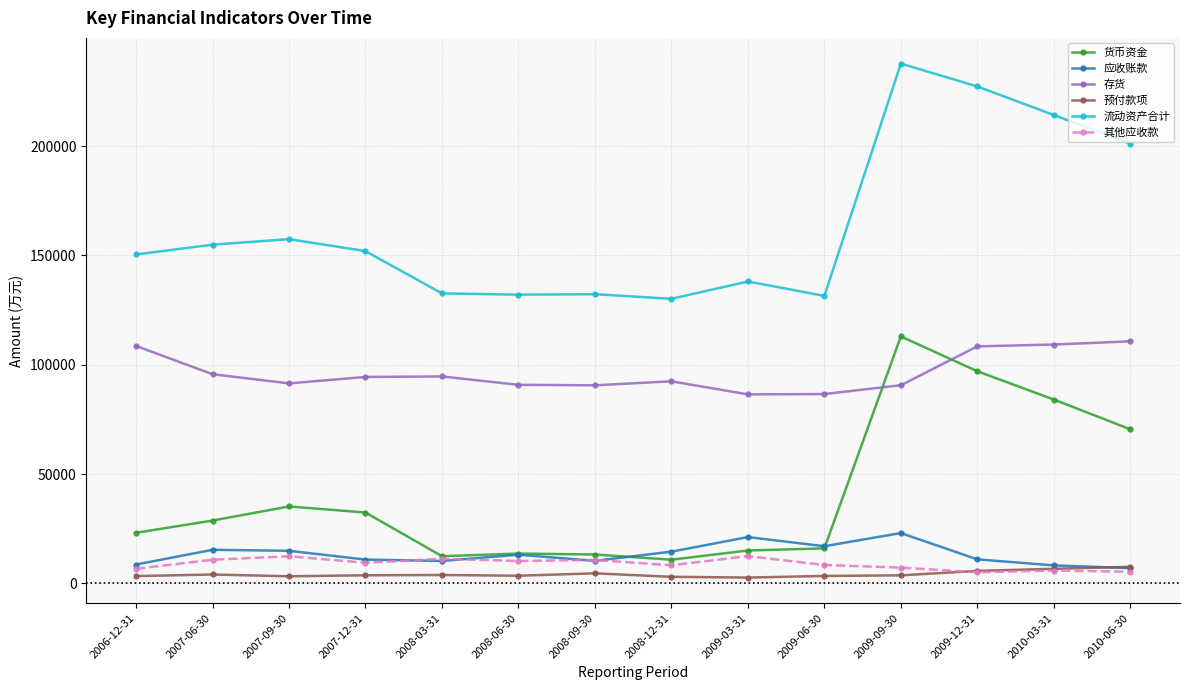

True or false: 存货 and 应收账款 cross at least once.

False